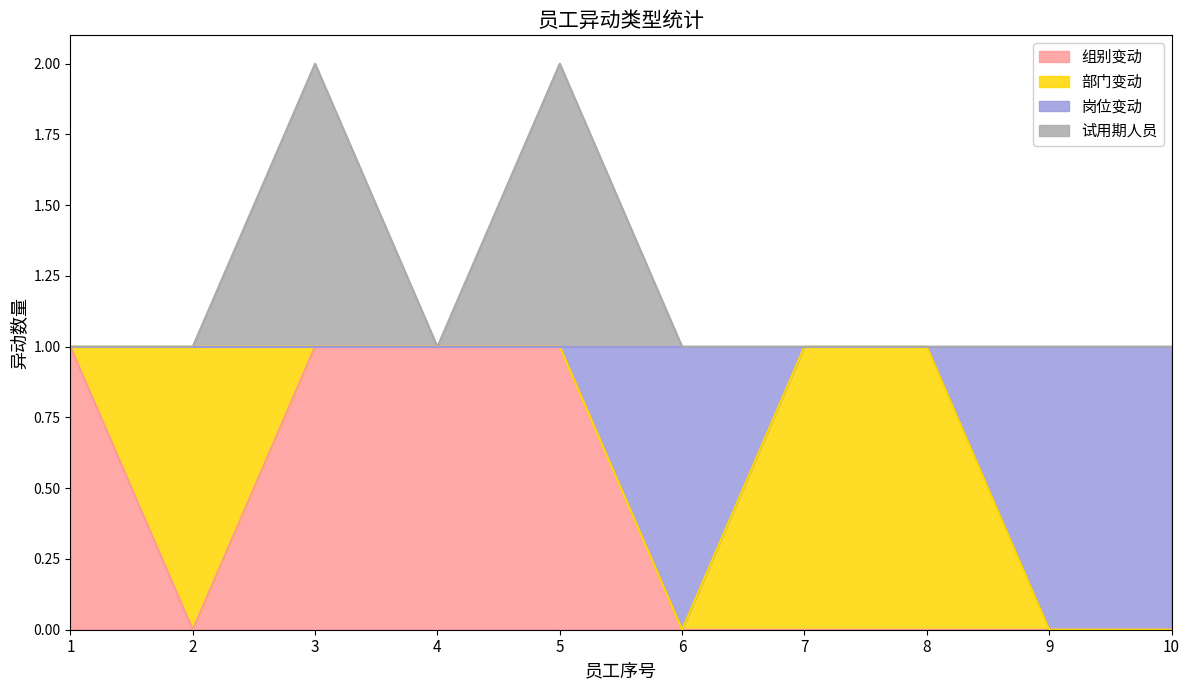

What is the maximum value for 岗位变动?

1